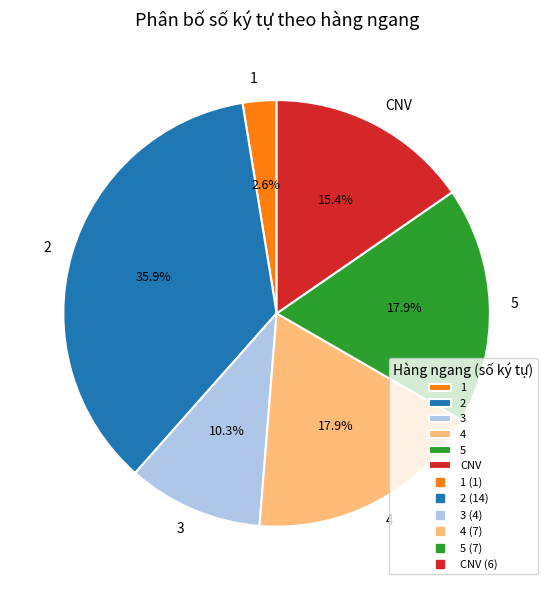

How many segments does this pie chart have?

6